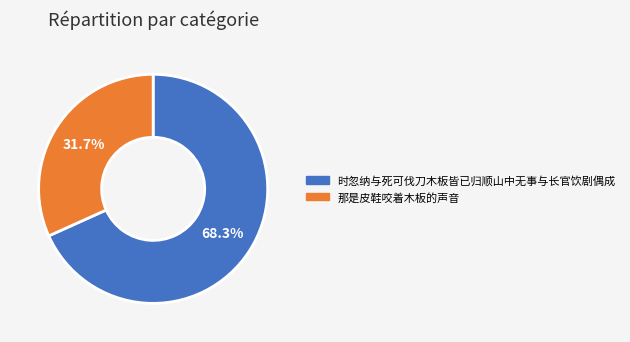

Is it true that 那是皮鞋咬着木板的声音 is 26% of the pie?

False